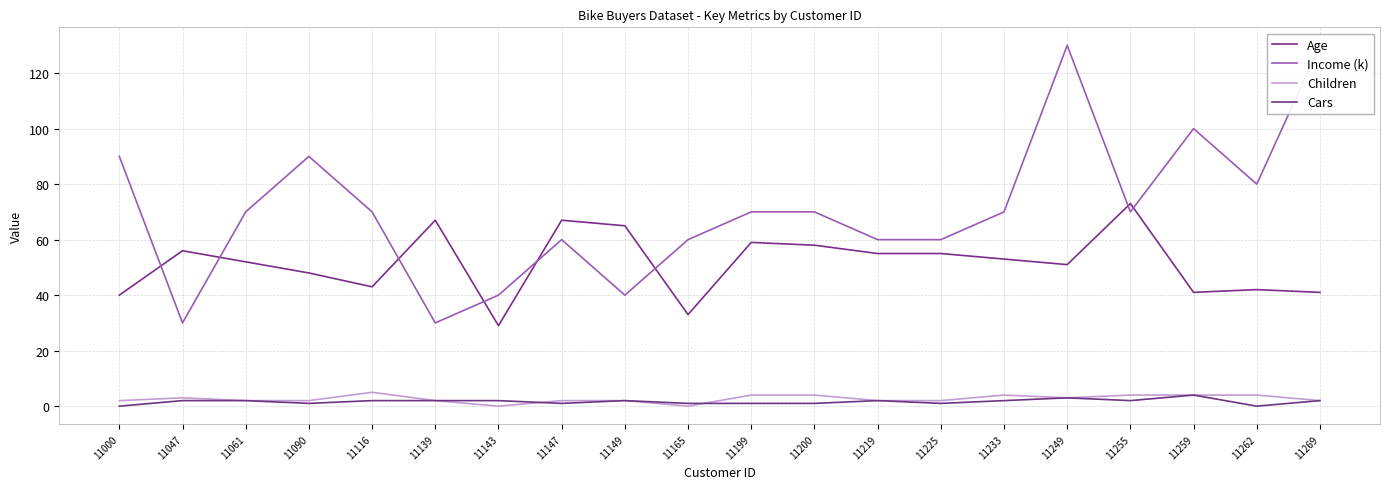

What is the difference between the highest and lowest values at 11255?

71